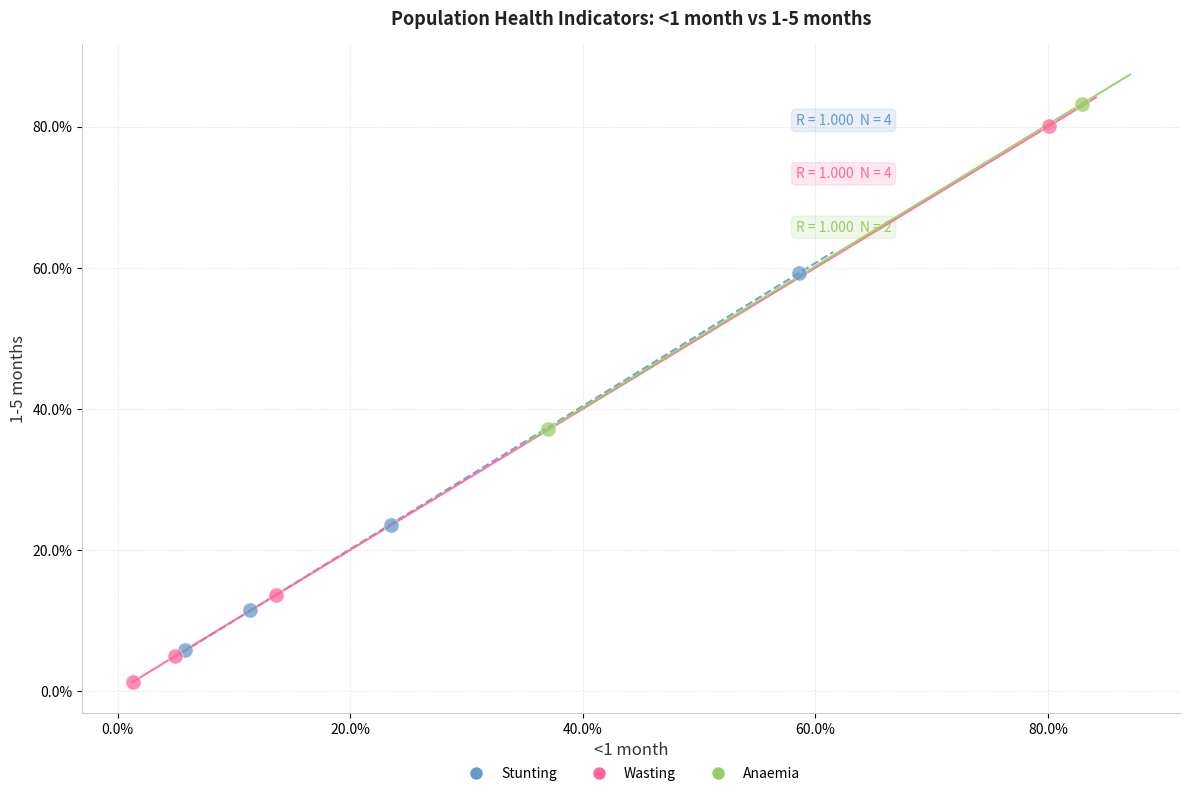

What are all the series names shown in the legend?

Stunting, Wasting, Anaemia